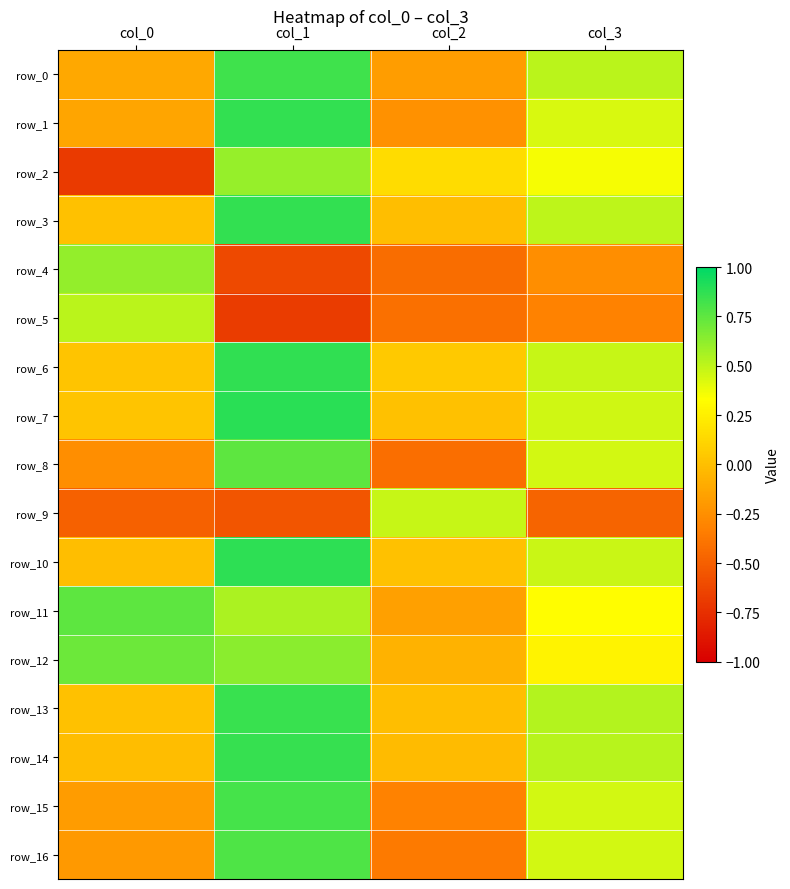

Reading left to right, what are all the values shown in this chart?

row_0: -0.1	0.8	-0.2	0.5
row_1: -0.1	0.9	-0.2	0.4
row_2: -0.7	0.6	0.2	0.4
row_3: 0.0	0.9	-0.0	0.5
row_4: 0.6	-0.6	-0.4	-0.3
row_5: 0.5	-0.7	-0.4	-0.3
row_6: 0.0	0.9	0.1	0.5
row_7: 0.0	0.9	0.0	0.5
row_8: -0.3	0.8	-0.4	0.4
row_9: -0.5	-0.6	0.5	-0.5
row_10: -0.0	0.9	0.0	0.5
row_11: 0.8	0.5	-0.2	0.3
row_12: 0.7	0.6	-0.1	0.3
row_13: 0.0	0.9	-0.0	0.5
row_14: -0.0	0.9	-0.0	0.5
row_15: -0.2	0.8	-0.3	0.5
row_16: -0.2	0.8	-0.4	0.5